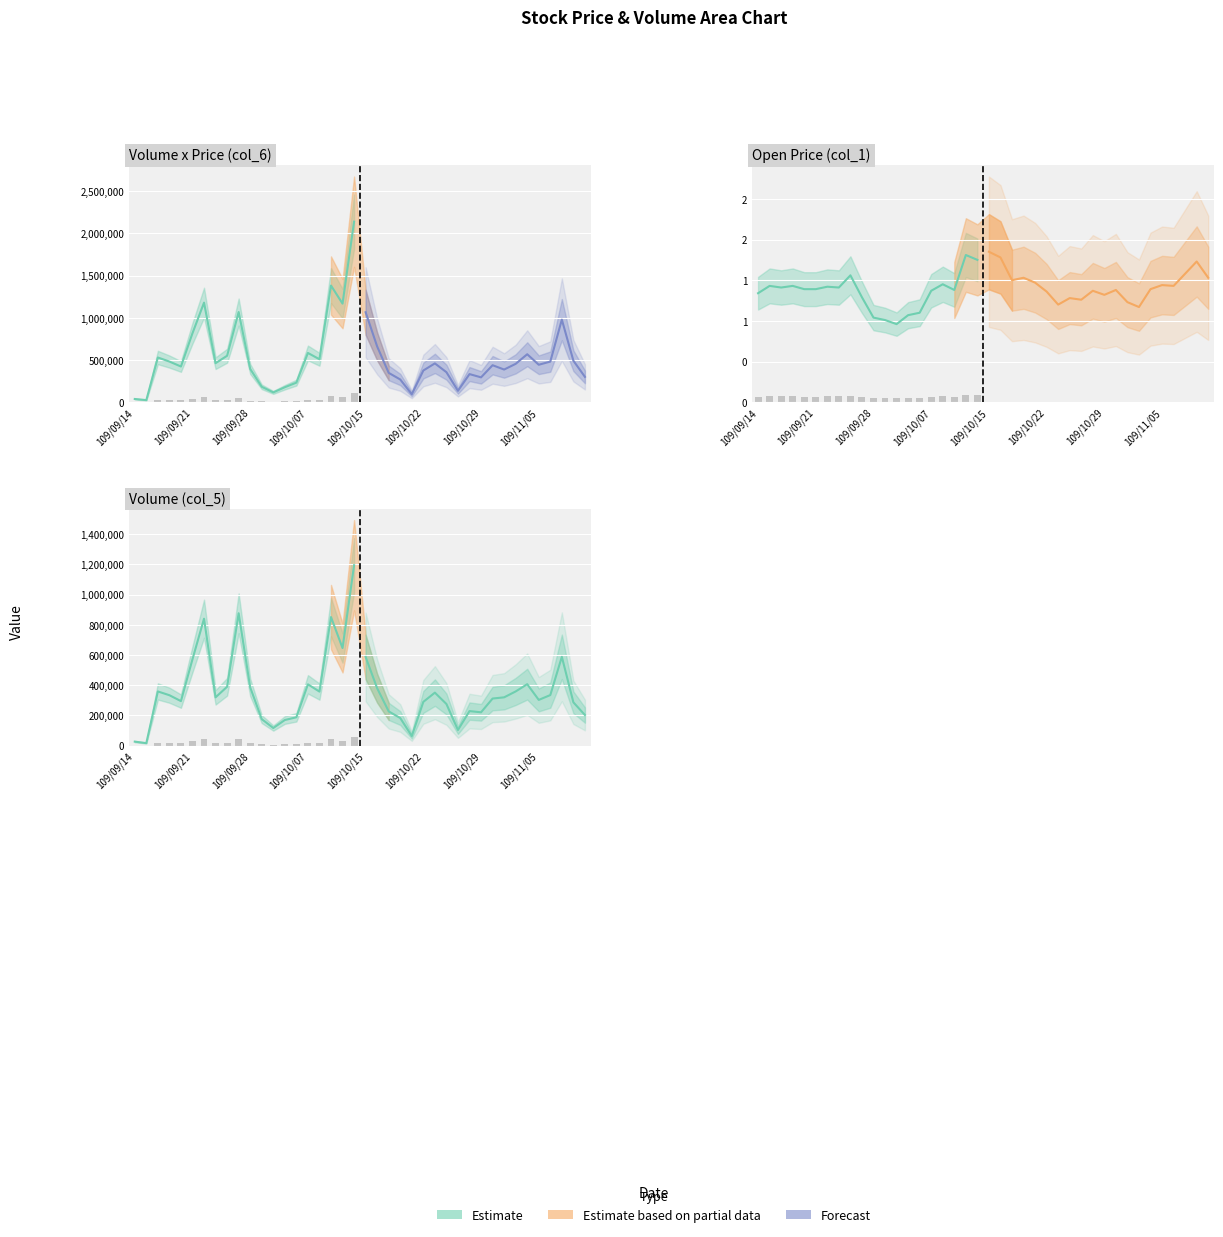

What is the lowest value of the col_6 (Volume x Price) series?

24450.0